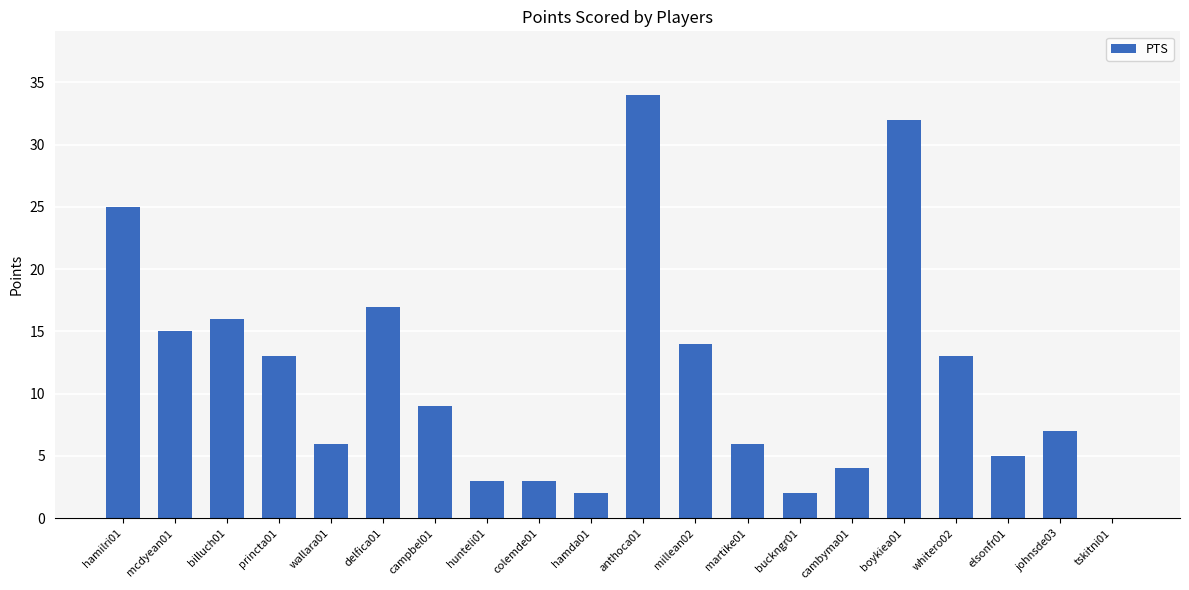

At which category does the chart reach its peak across all series?

anthoca01